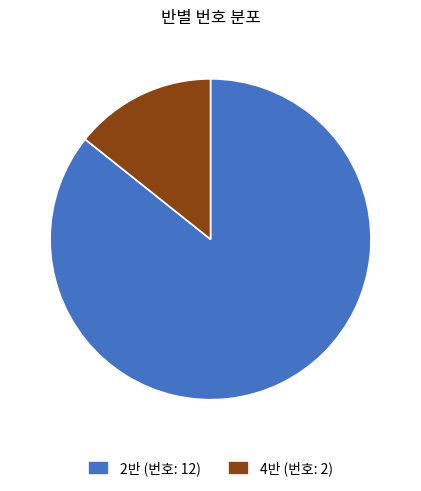

Is 4반 (번호: 2) the majority of the pie?

No